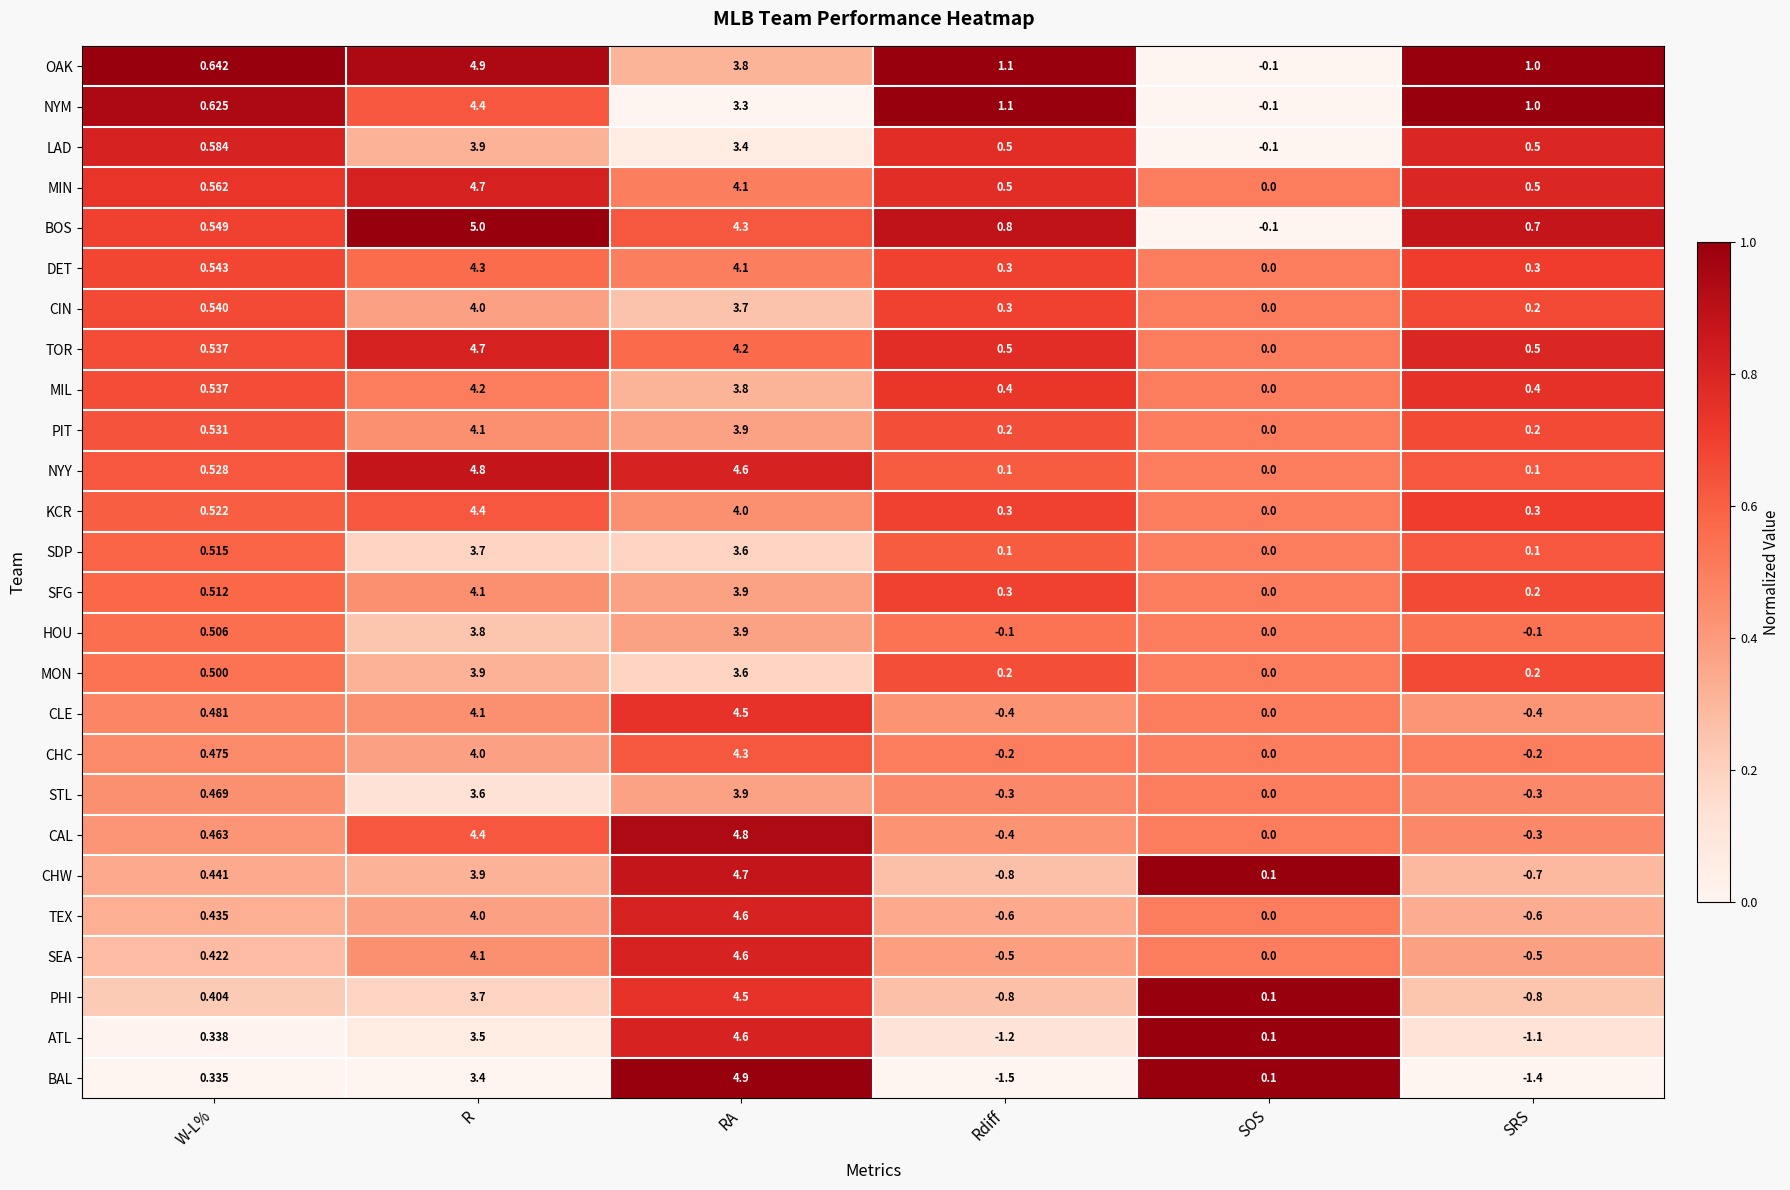

At which label is OAK closest to 2?

Rdiff